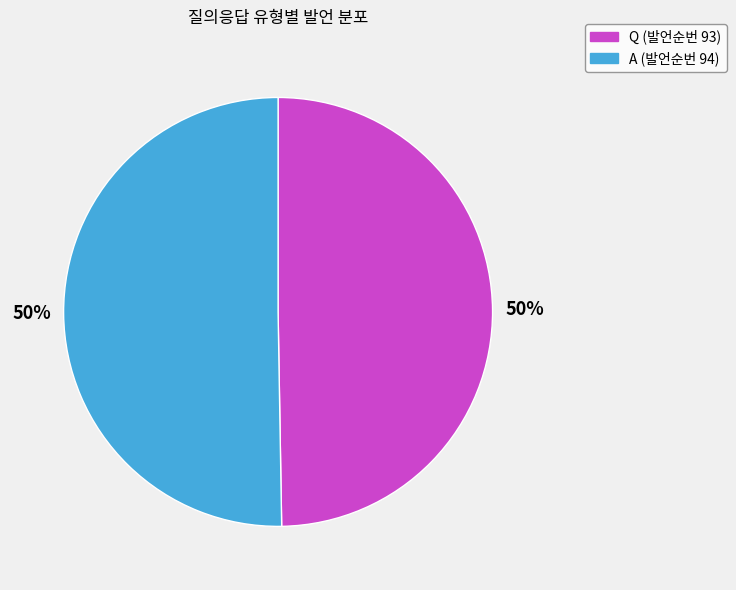

To the nearest percent, what portion does A represent?

50%